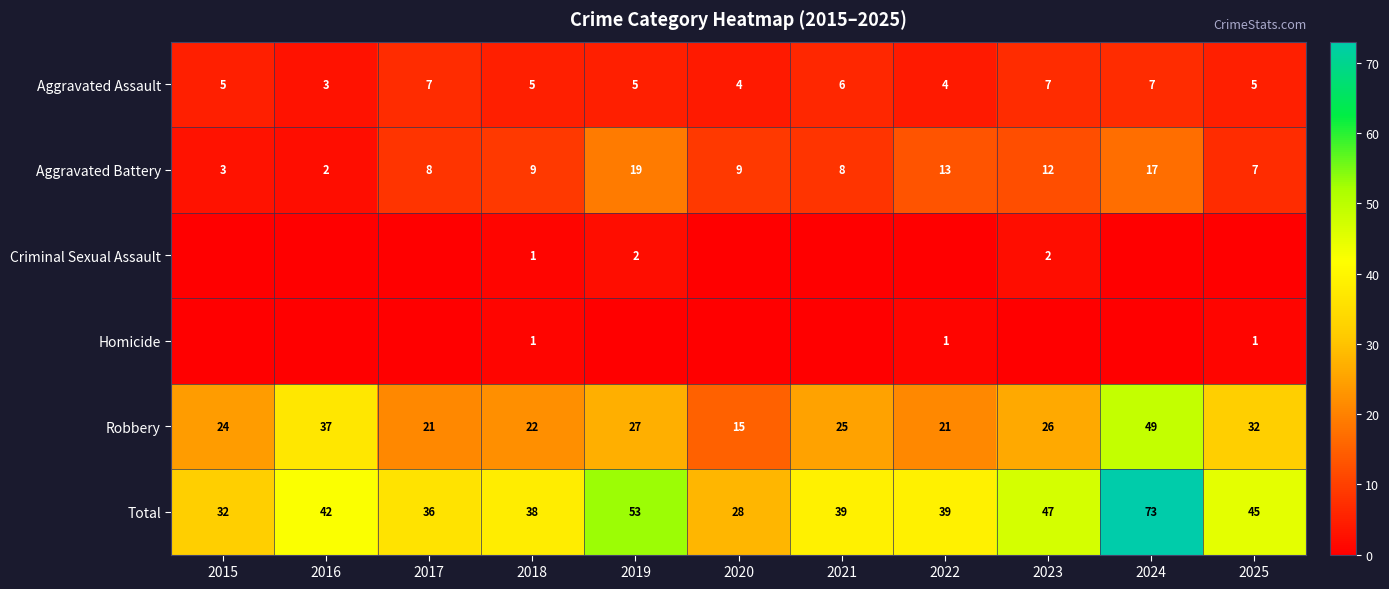

How many values in the Aggravated Assault series are below 5?

3